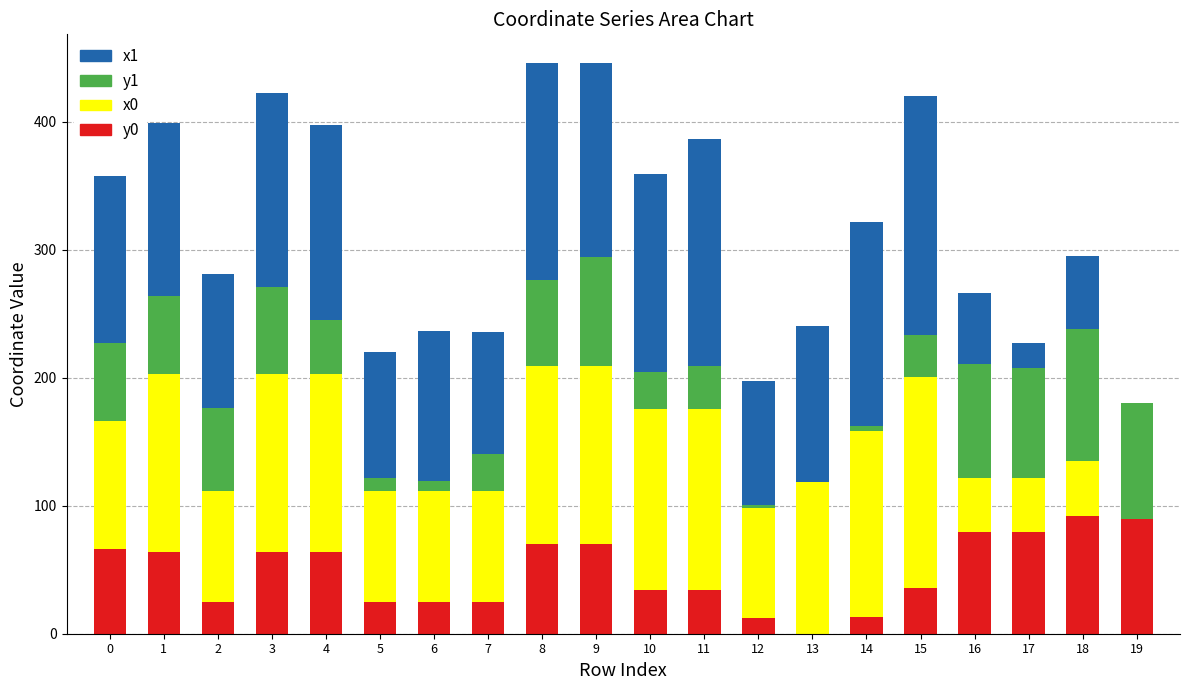

Are the bars grouped side by side (vs. stacked)?

No